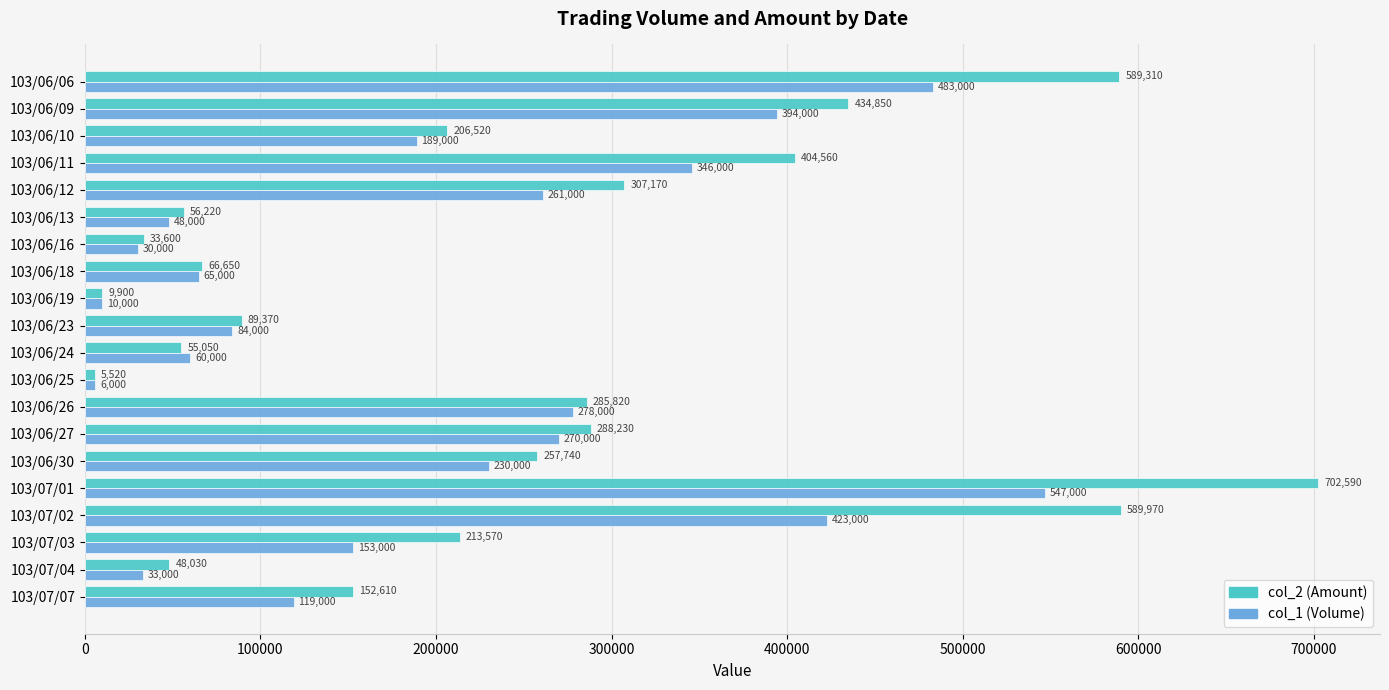

Where is col_2 (Amount) nearest to the value 354055?

103/06/12